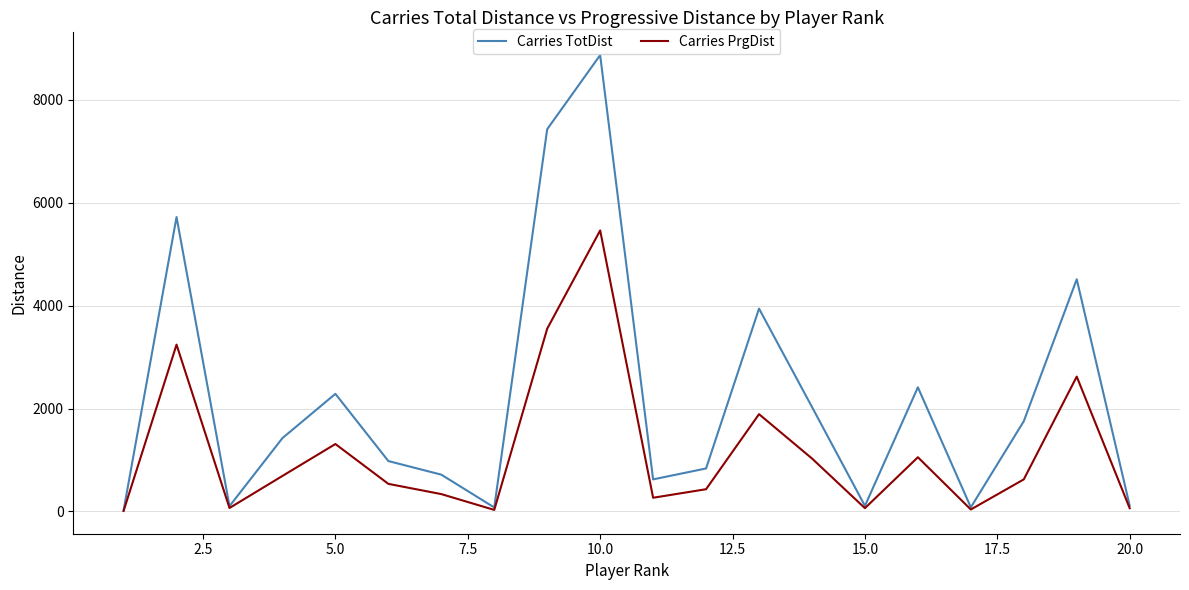

How many categories are shown in the chart?

20